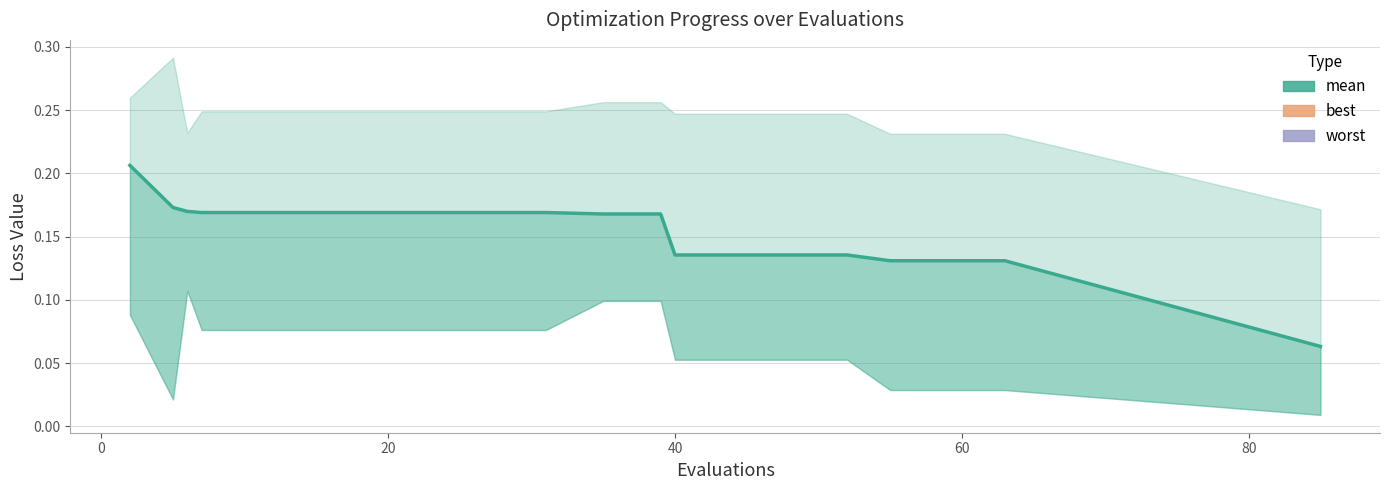

Is this an area chart (filled region under the line)?

No